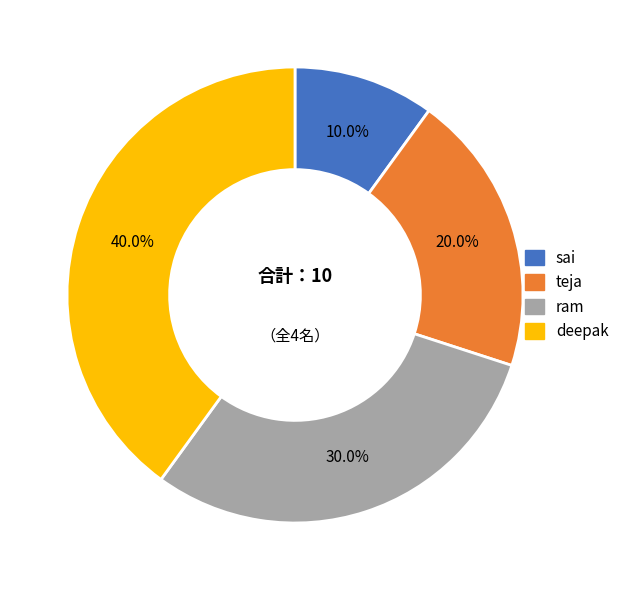

Do sai and ram together represent more than half of the pie?

No